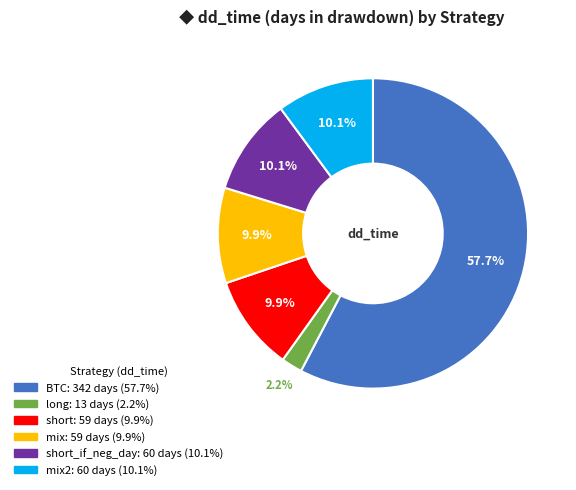

Is there a majority slice in this chart?

Yes